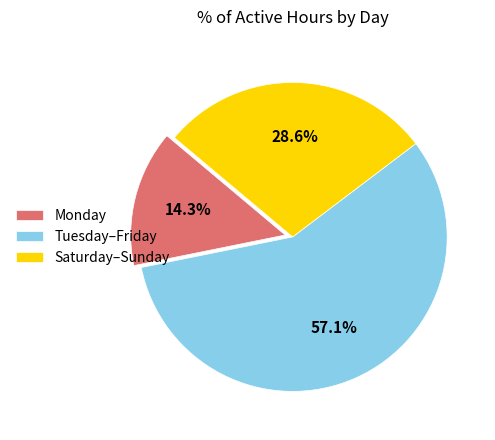

How many slices are in this pie chart?

3